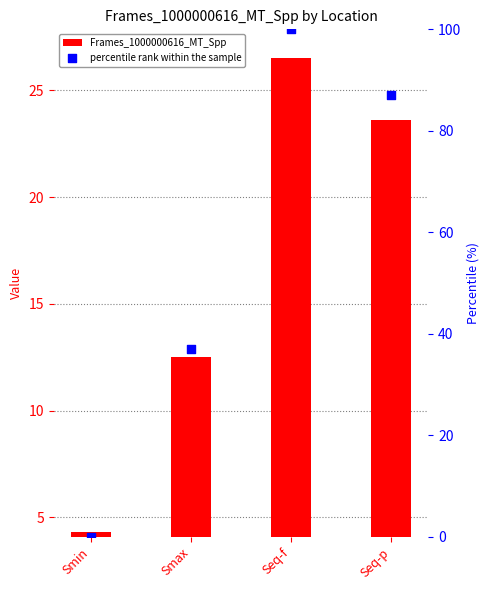

At how many categories does at least one series exceed 90?

1